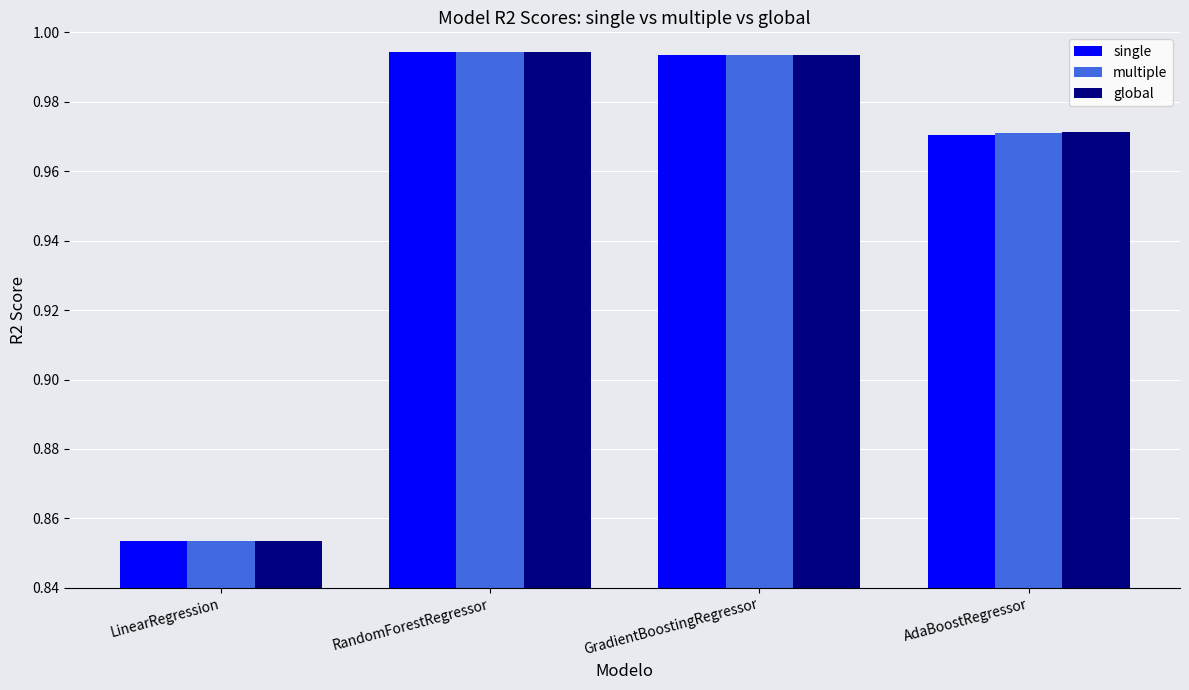

Between RandomForestRegressor and AdaBoostRegressor, which series saw the biggest shift?

single